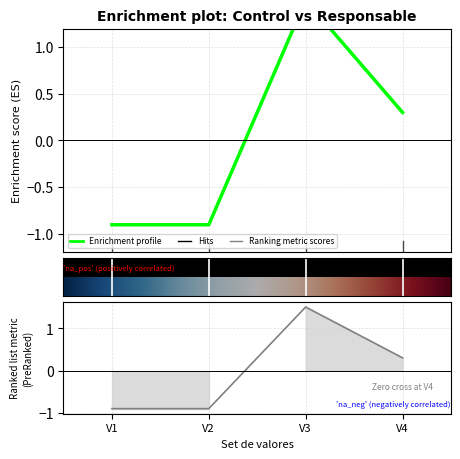

True or false: Codigo Control and Codigo Responsable cross at least once.

False